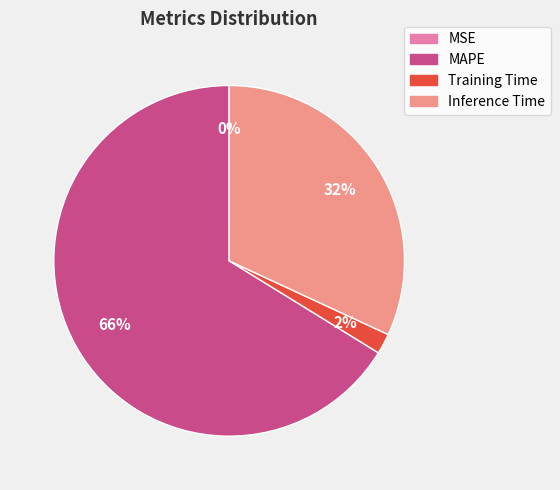

Which category accounts for the majority?

MAPE